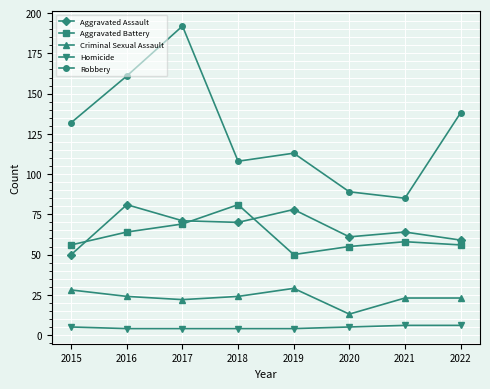

Does the chart display data point markers on the line(s)?

Yes